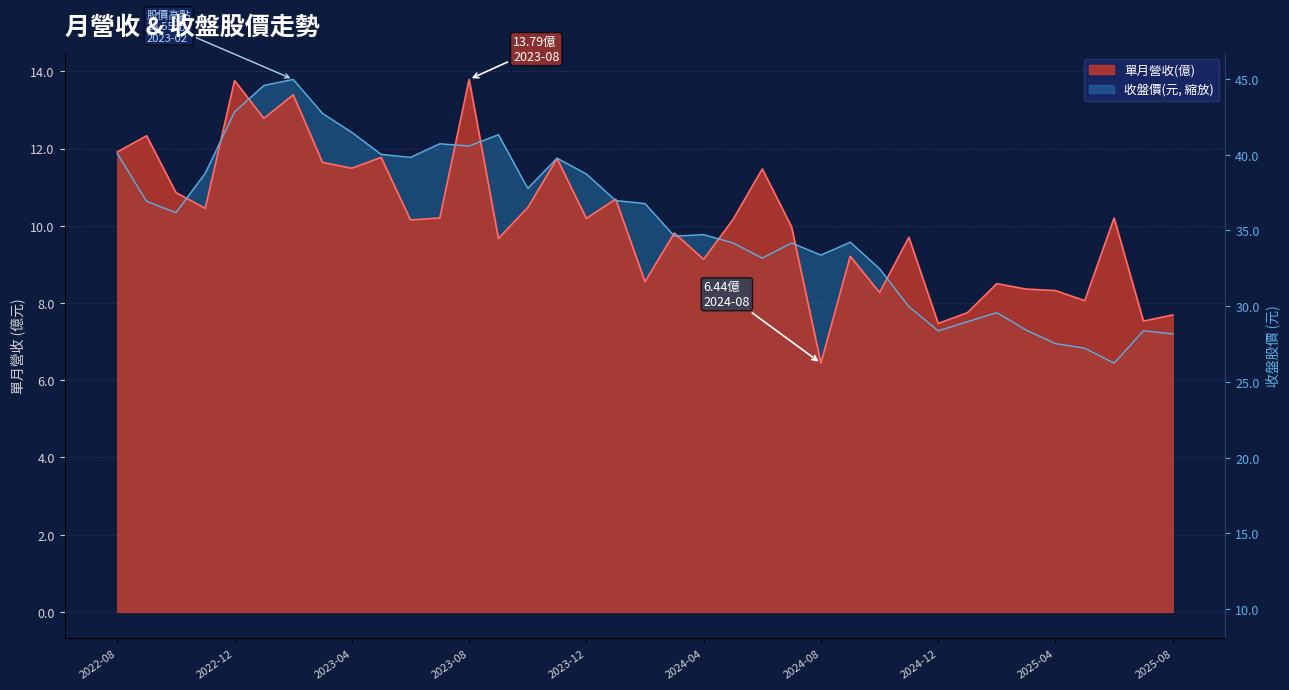

What is the label of the 30th point from the left?

2025-01